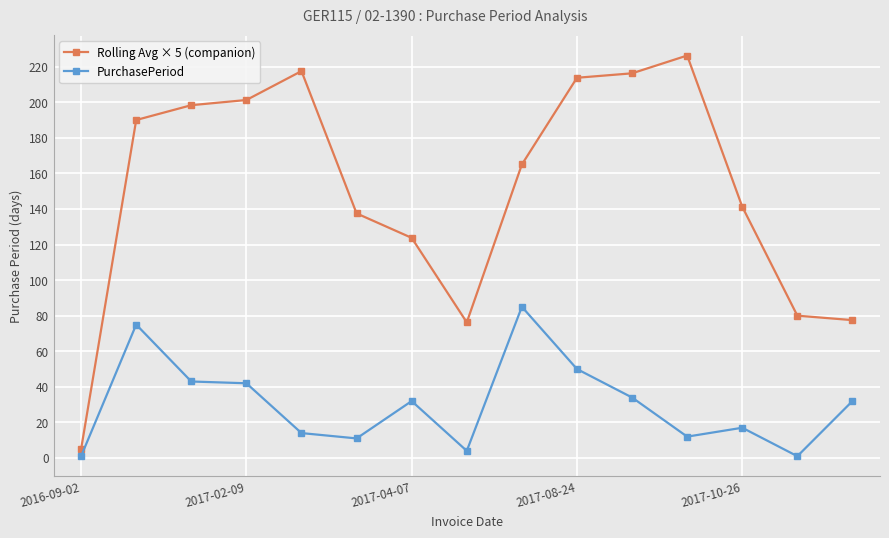

What is the smallest value displayed?

1.0